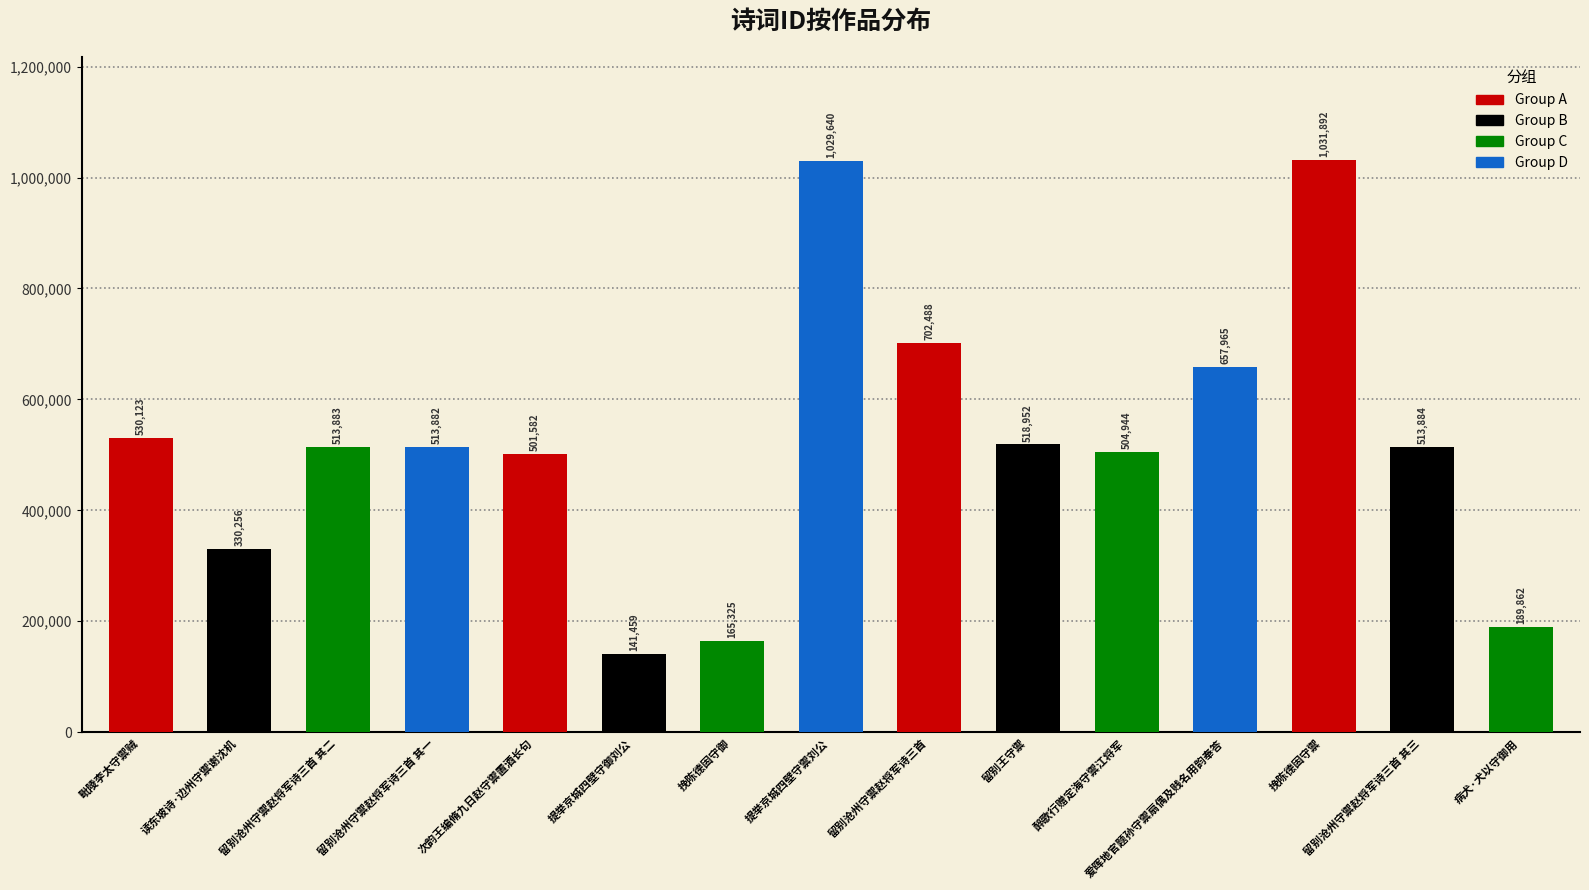

The chart shows a value of 189862 at 病犬·犬以守御用. True or false?

True